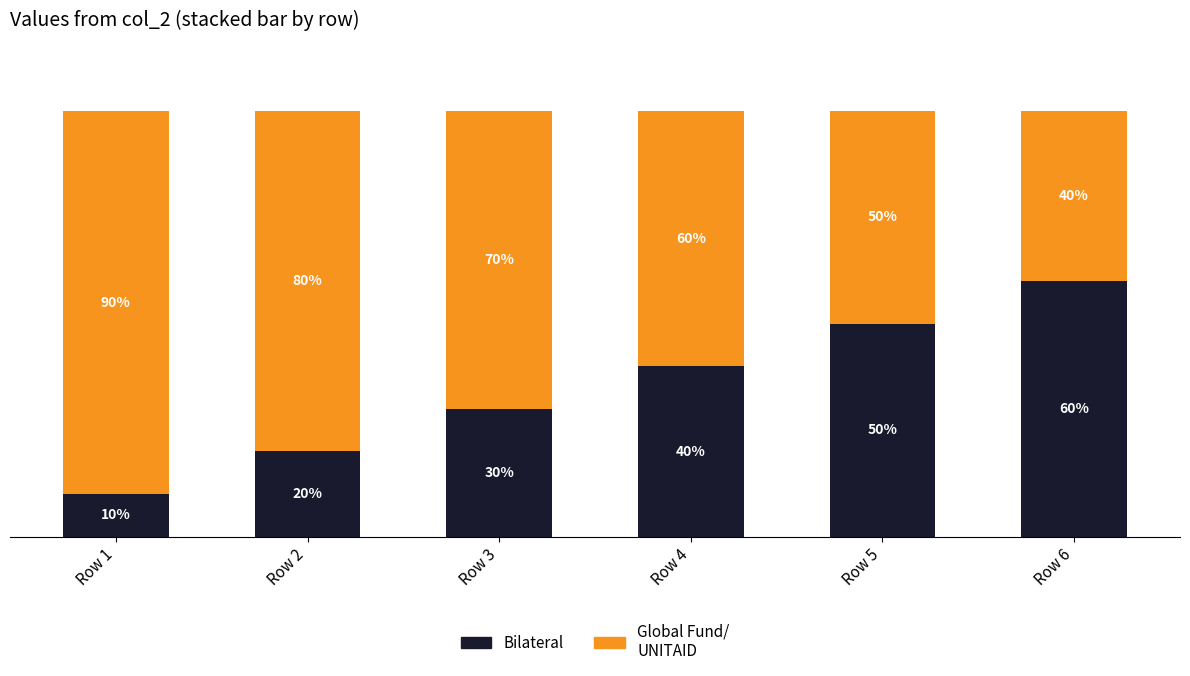

Between Row 5 and Row 6, which is larger?

Row 6